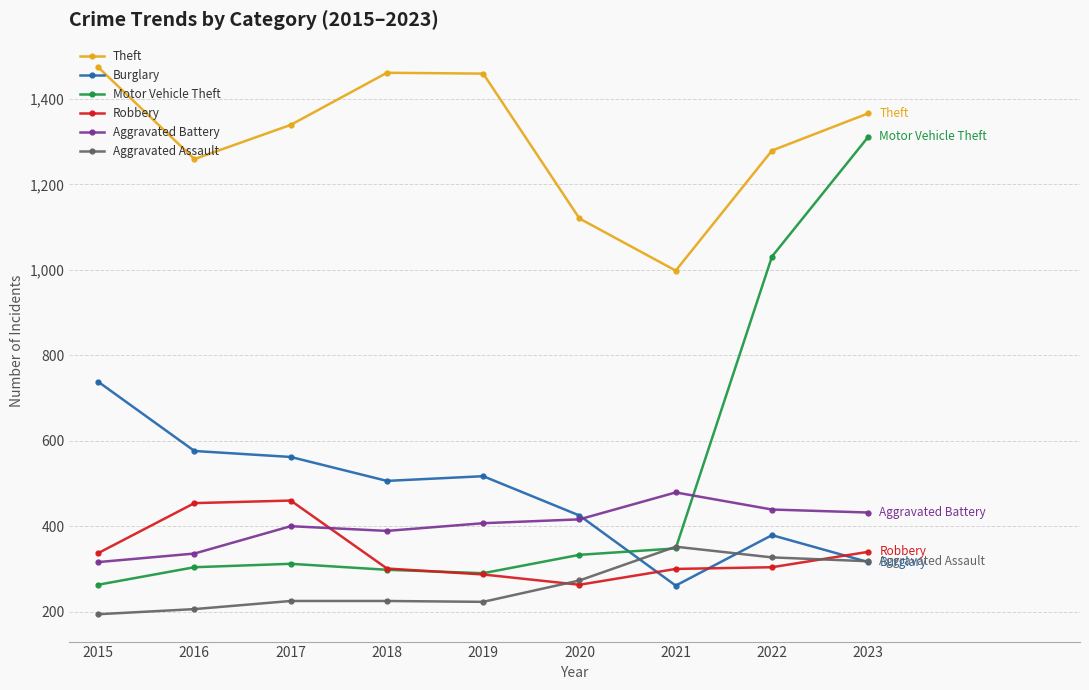

The value of Robbery at 2021 is 300. True or false?

True